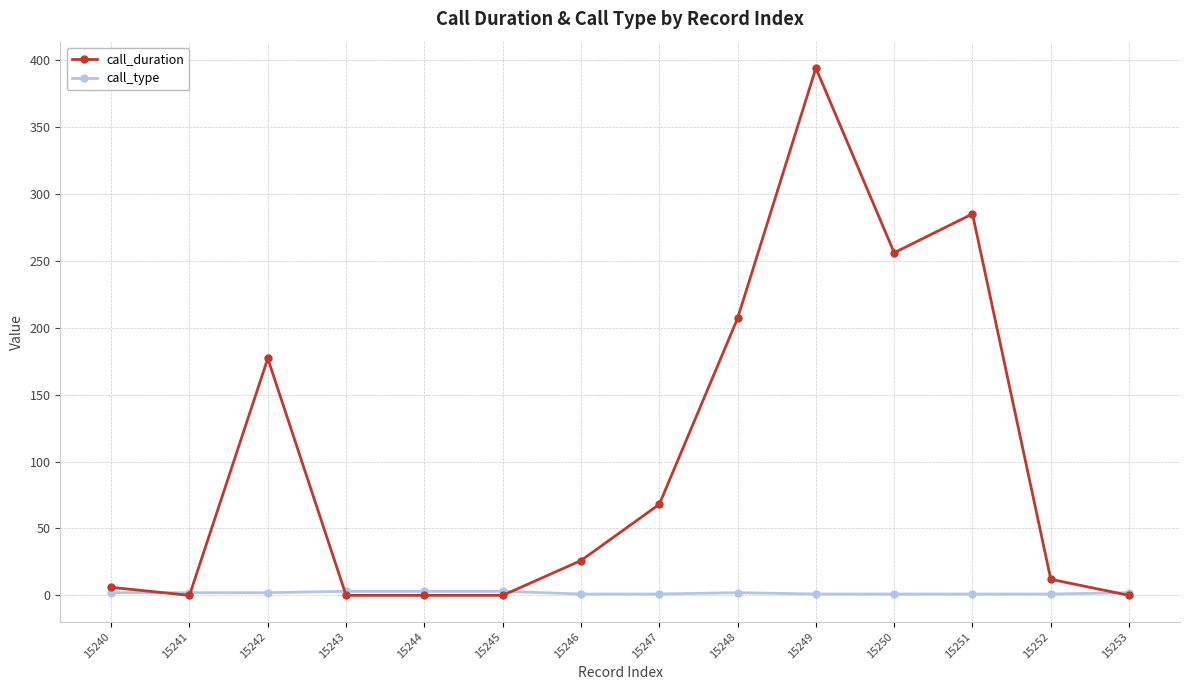

True or false: call_duration has a value of 285 at 15251.

True